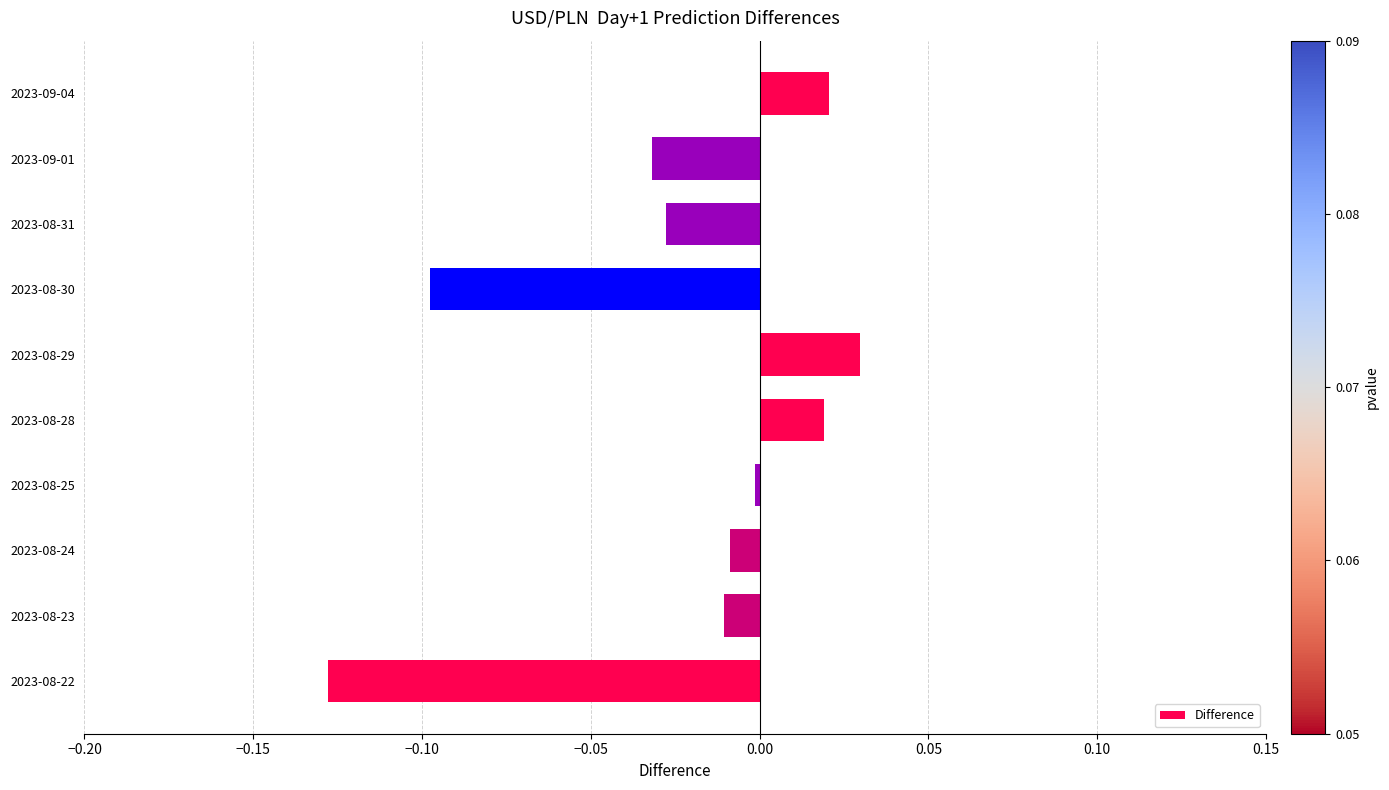

How many values exceed 0?

3